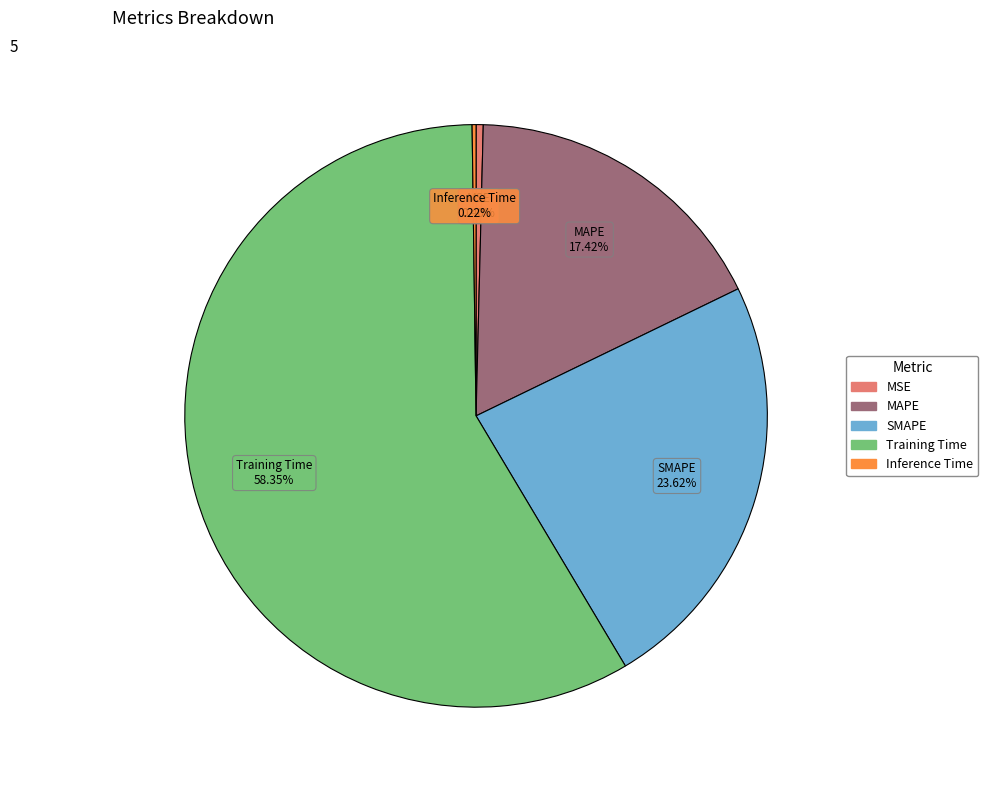

What percentage is the Training Time slice, to the nearest percent?

58%